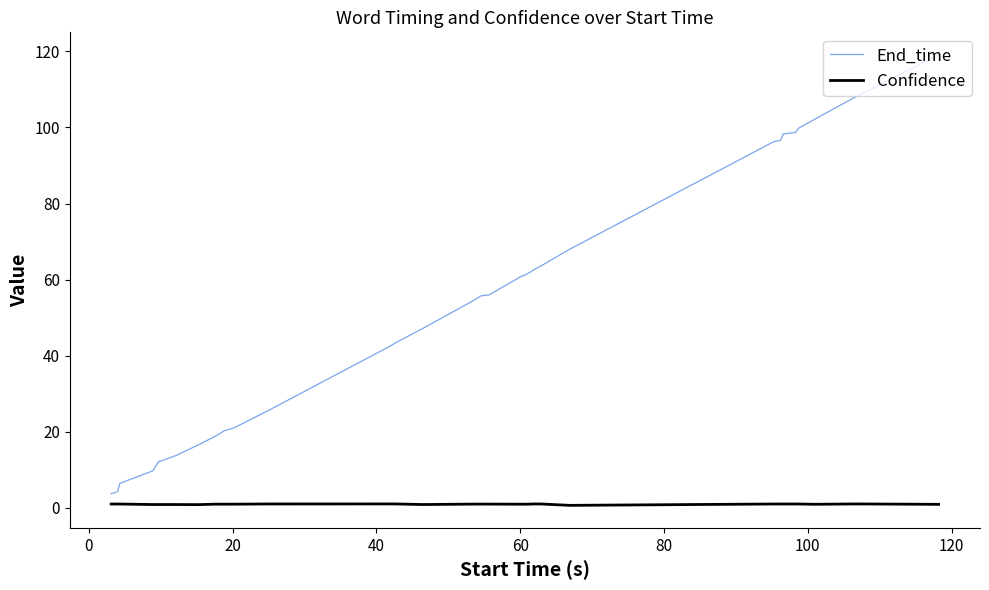

Is this an area chart (filled region under the line)?

No